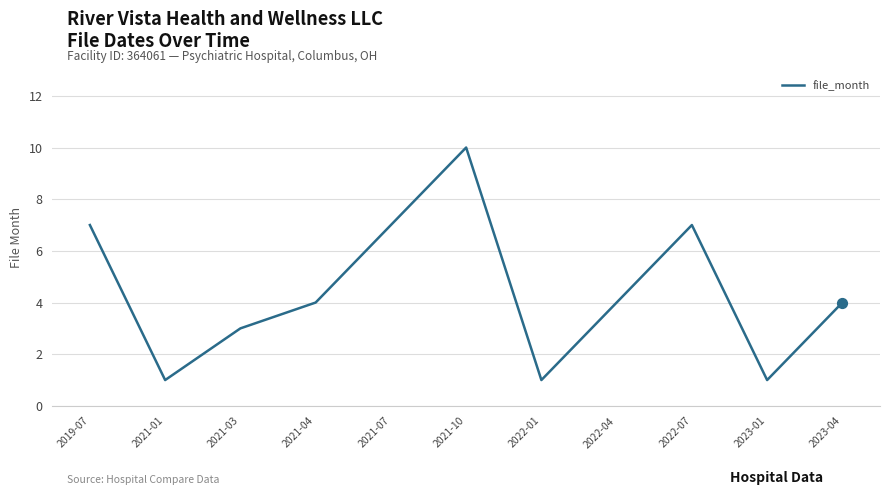

Between 2022-04 and 2021-01, which is larger?

2022-04